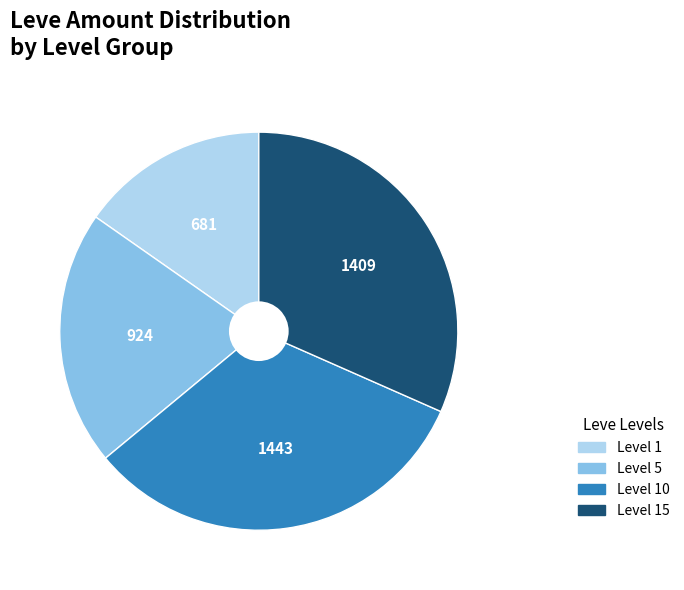

How many segments does this pie chart have?

4